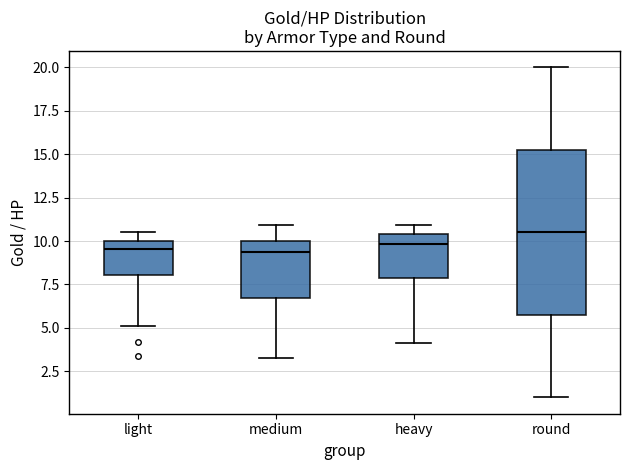

Reading left to right, read every box against the y-axis: the position of its median line, the range the box covers, and the ends of its whiskers. The values are not printed on the chart, so give them approximately, as read against the axis.

light: median 9.5, box 8.0 to 10.0, whiskers 5.0 to 10.5
medium: median 9.5, box 6.5 to 10.0, whiskers 3.5 to 11.0
heavy: median 10.0, box 8.0 to 10.5, whiskers 4.0 to 11.0
round: median 10.5, box 6.0 to 15.5, whiskers 1.0 to 20.0